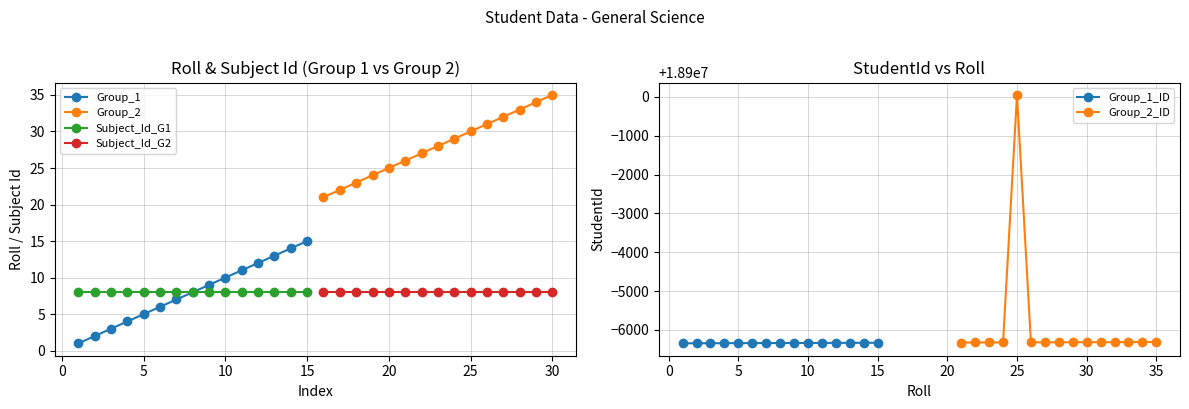

Reading left to right, transcribe all the data shown in this chart.

Group_1: 1	2	3	4	5	6	7	8	9	10	11	12	13	14	15
Group_2: 21	22	23	24	25	26	27	28	29	30	31	32	33	34	35
Subject_Id_G1: 8	8	8	8	8	8	8	8	8	8	8	8	8	8	8
Subject_Id_G2: 8	8	8	8	8	8	8	8	8	8	8	8	8	8	8
Group_1_ID: 18893655	18893656	18893657	18893658	18893659	18893660	18893661	18893662	18893663	18893664	18893665	18893666	18893667	18893668	18893669
Group_2_ID: 18893675	18893676	18893677	18893678	18900050	18893679	18893680	18893681	18893682	18893683	18893684	18893685	18893686	18893687	18893688